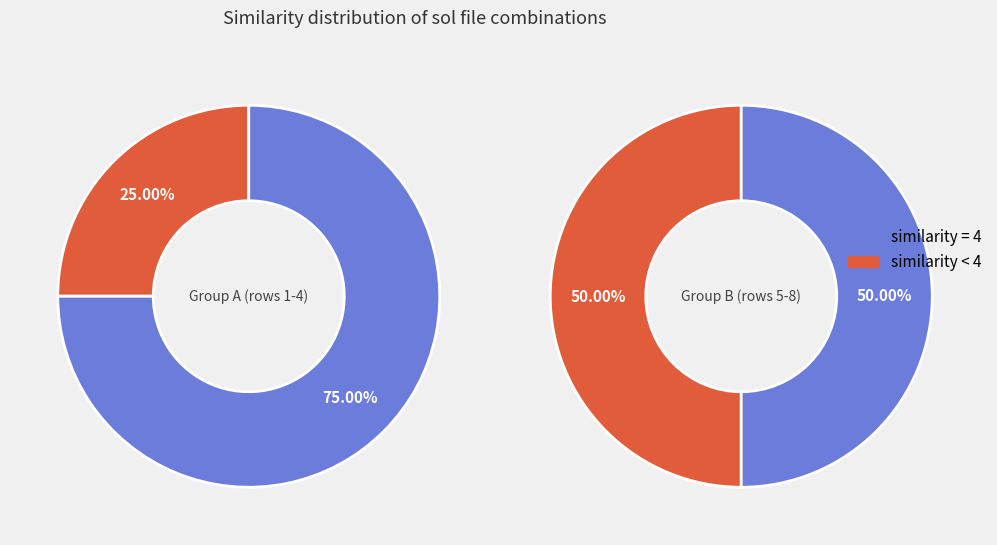

Count the number of slices in the pie.

4